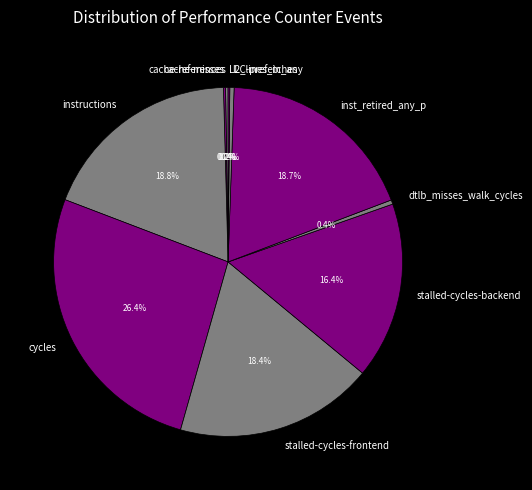

Which slice is the largest?

cycles